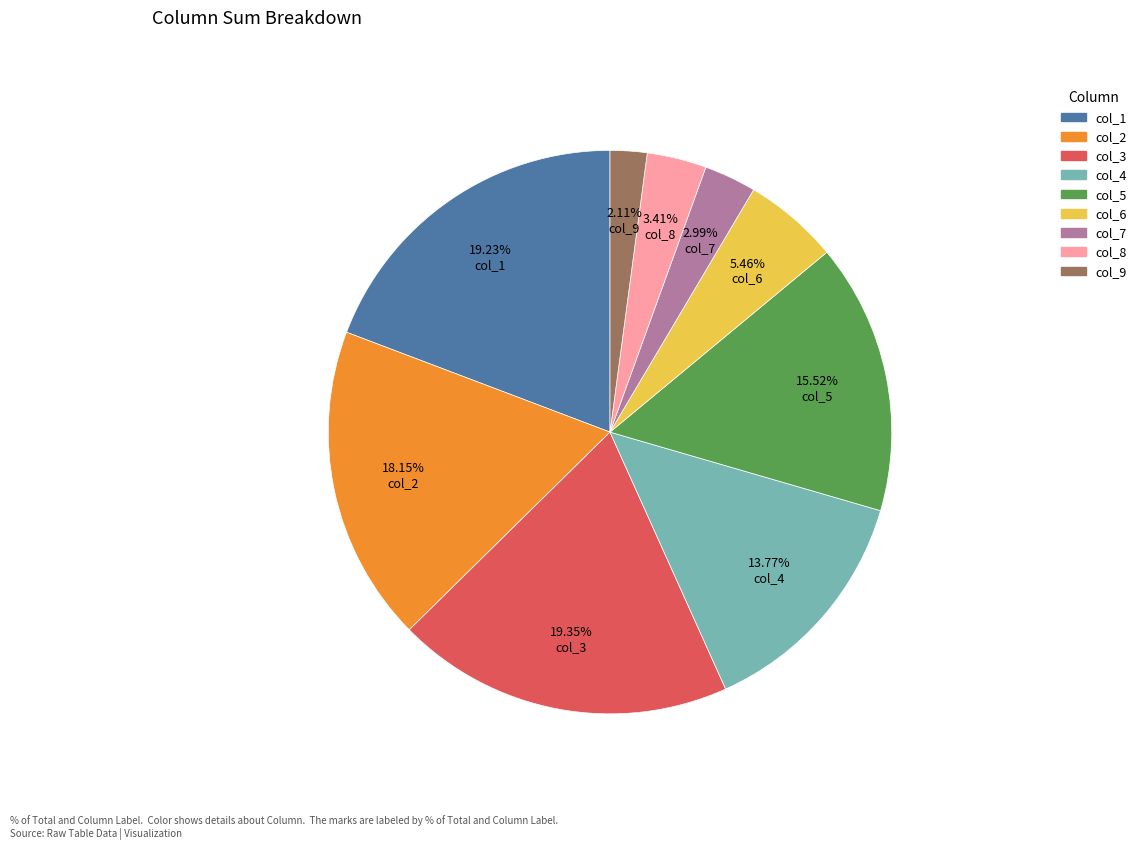

Is it true that col_5 is 16% of the pie?

True